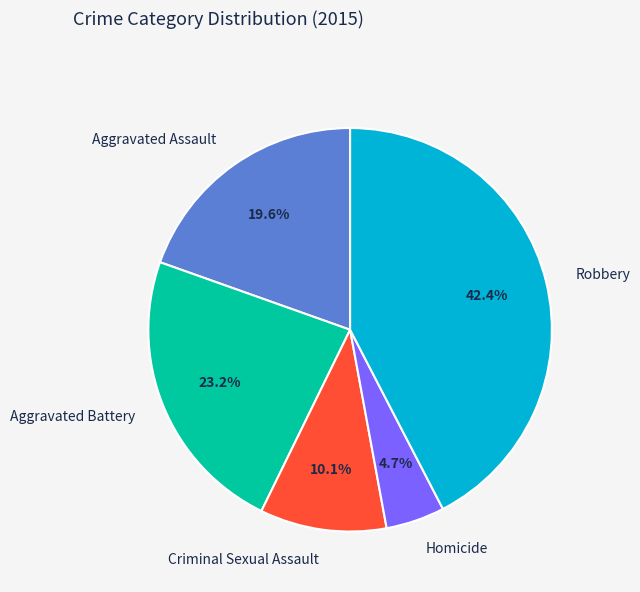

To the nearest percent, what is the difference between the Criminal Sexual Assault and Aggravated Assault slice percentages?

9%